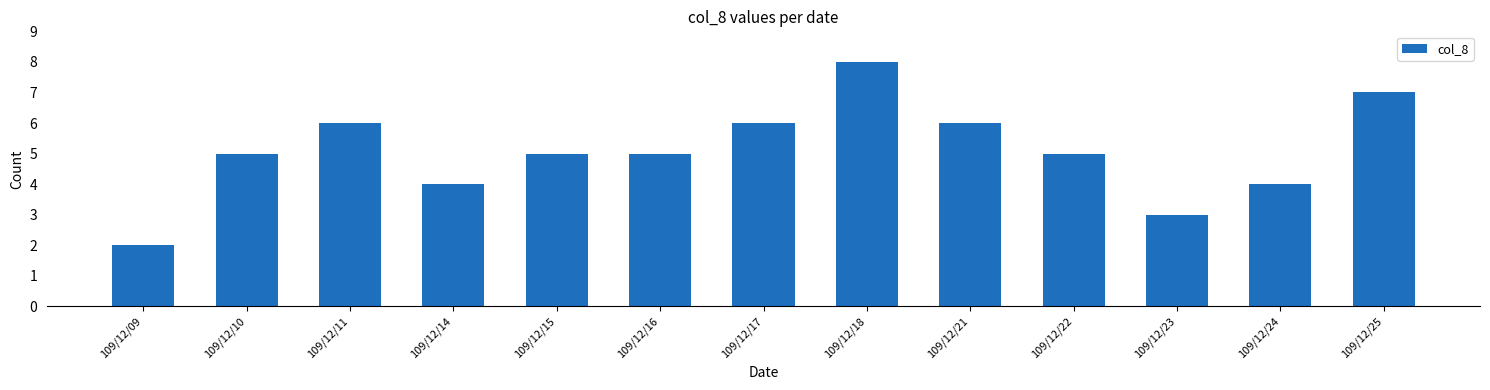

The chart shows a value of 6 at 109/12/11. True or false?

True